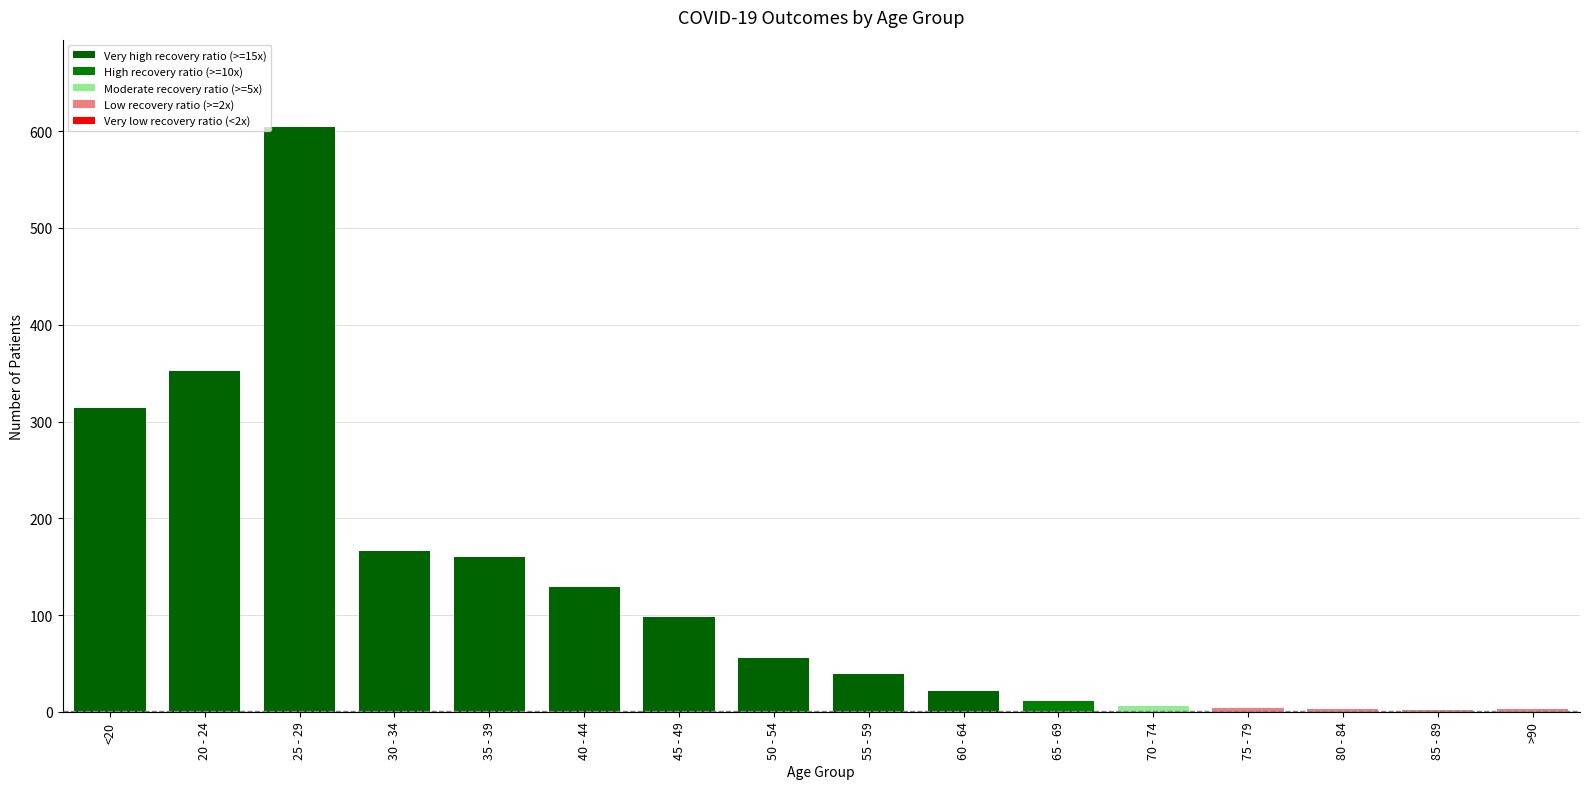

Is it true that the value at 80 - 84 is 2.8?

True